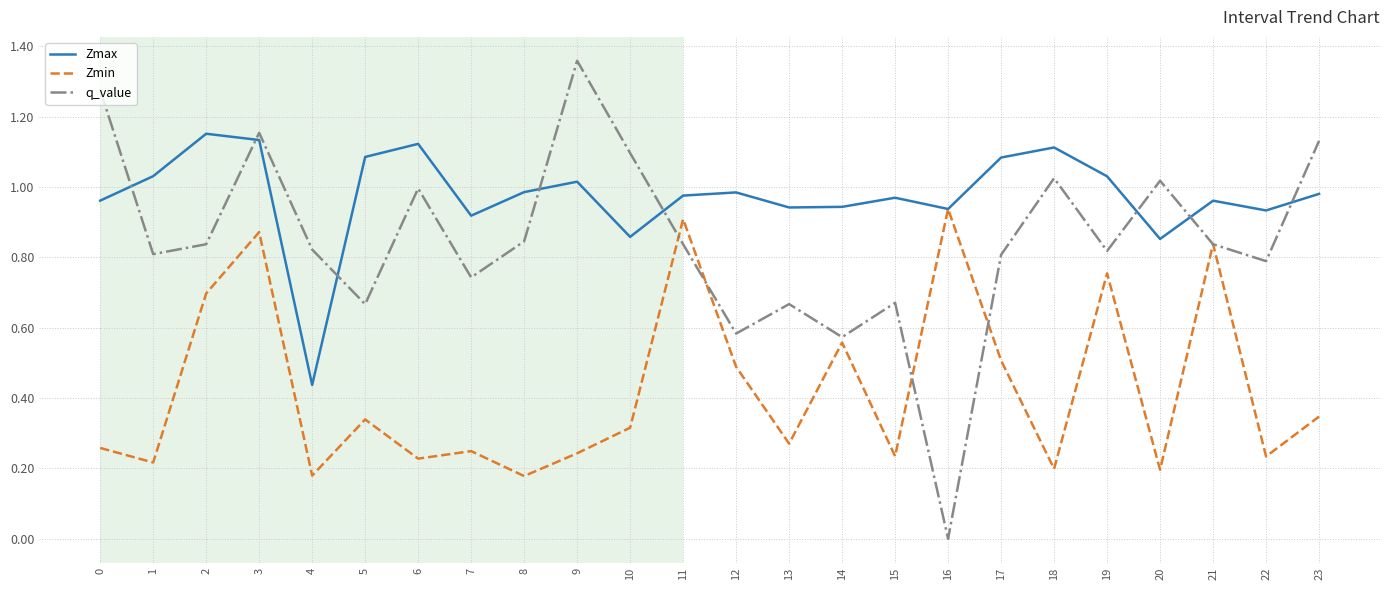

Between 6 and 15, which series saw the biggest shift?

q_value